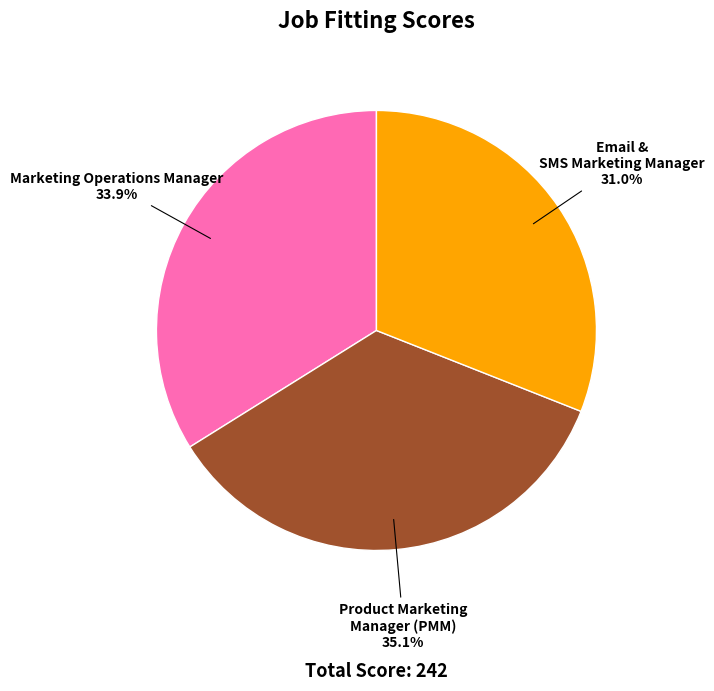

Is there any slice that represents more than half of the pie?

No